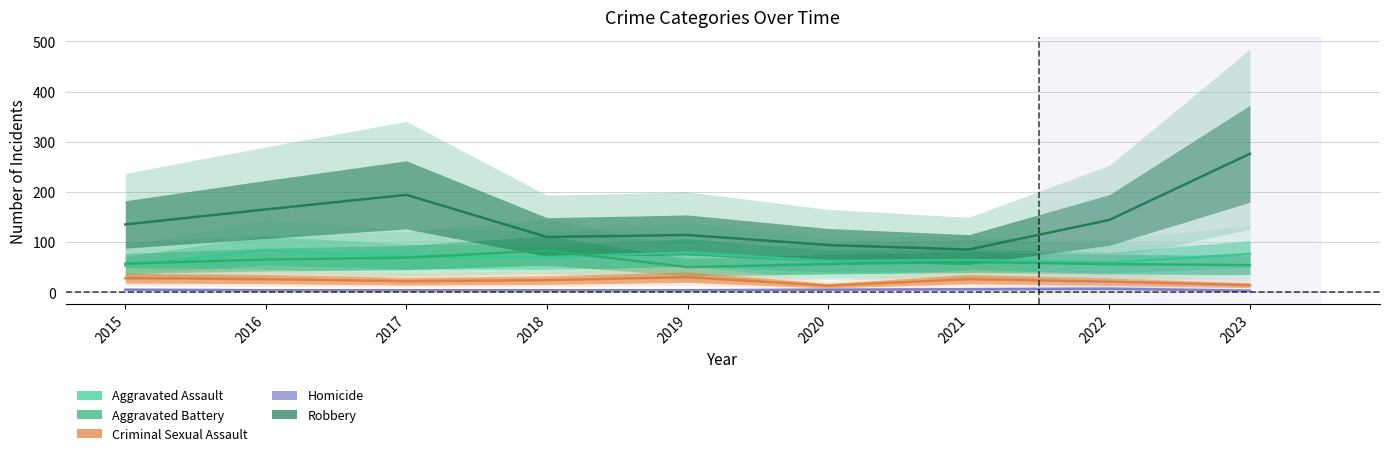

How many interior local peaks does the Aggravated Assault series have?

3